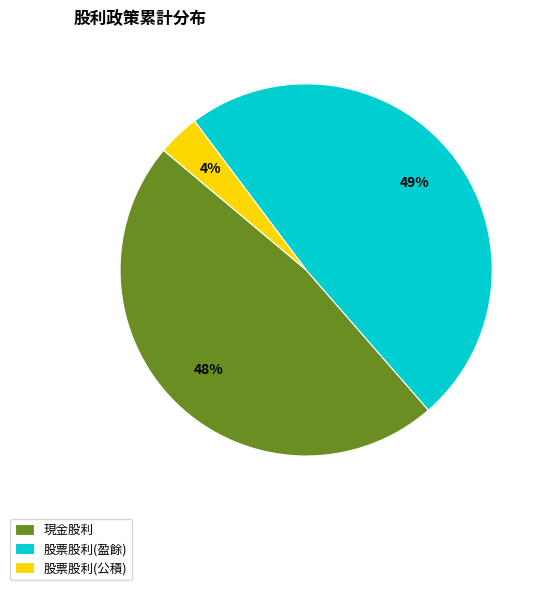

Which category has the smallest portion of the pie?

股票股利(公積)